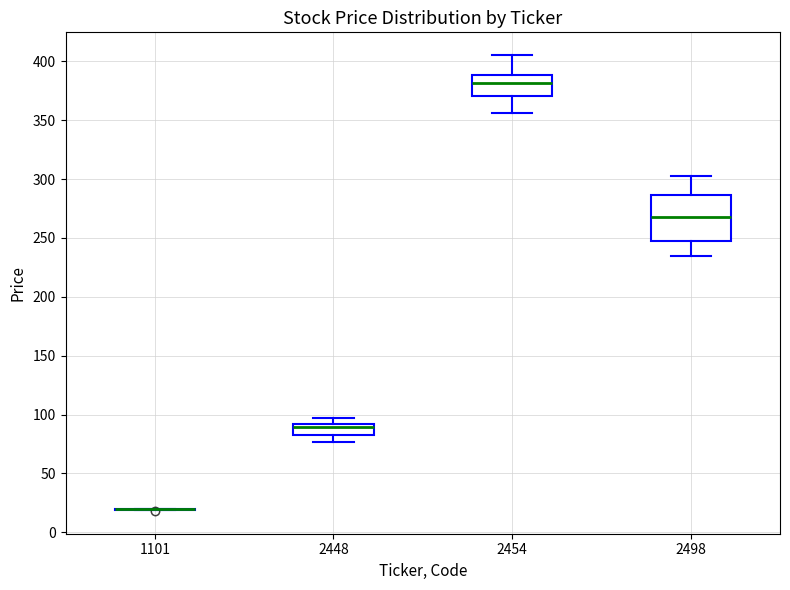

Reading left to right, transcribe this box plot: for each box, give where its median line is, the range the box spans, and where its two whiskers end, as read against the y-axis. The values are not printed on the chart, so give them approximately, as read against the axis.

1101: box collapsed to a line at 20, whiskers 20 to 20
2448: median 90 (just below the box's upper edge), box 85 to 90, whiskers 75 to 95
2454: median 380, box 370 to 390, whiskers 355 to 405
2498: median 270, box 250 to 285, whiskers 235 to 305